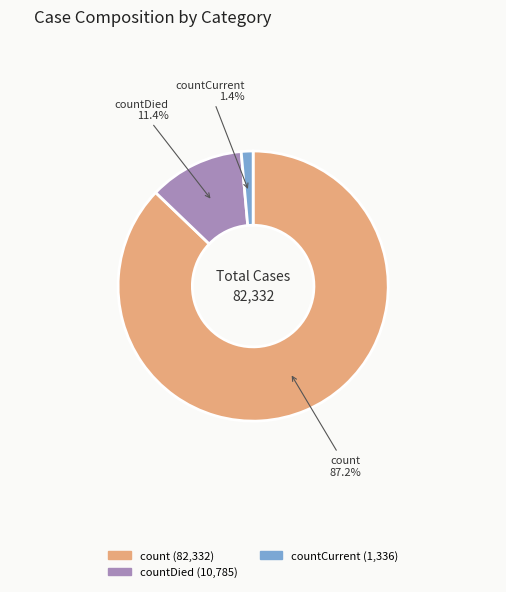

Does any single category account for the majority?

Yes